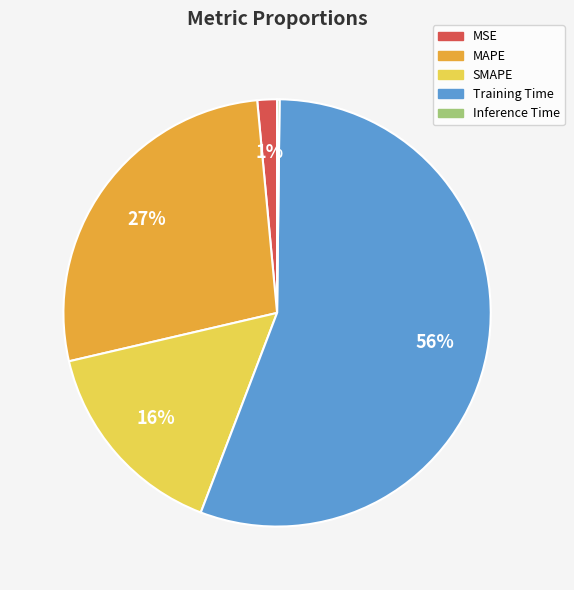

Is it true that Training Time is 56% of the pie?

True